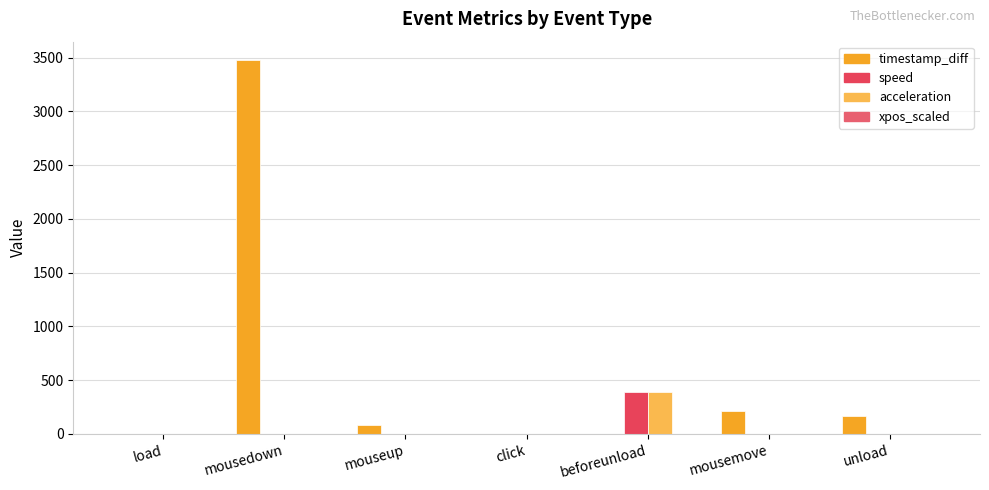

At which label does timestamp_diff reach its minimum?

load